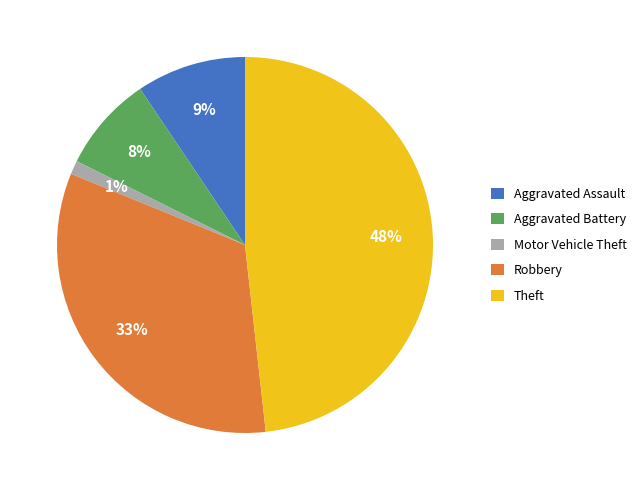

What is the smallest slice in the pie chart?

Motor Vehicle Theft